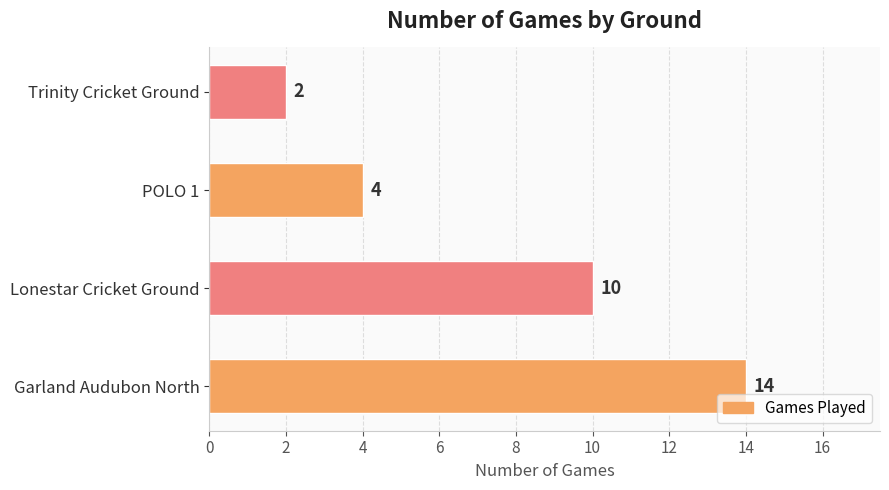

Which category has the lowest value across all series?

Trinity Cricket Ground